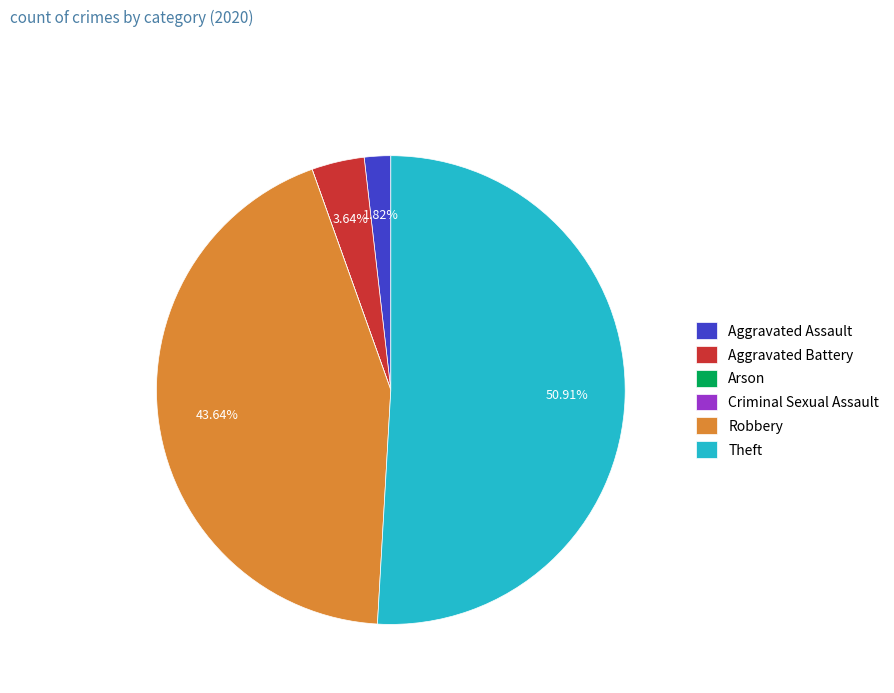

To the nearest percent, what is the difference between the Aggravated Battery and Robbery slice percentages?

40%